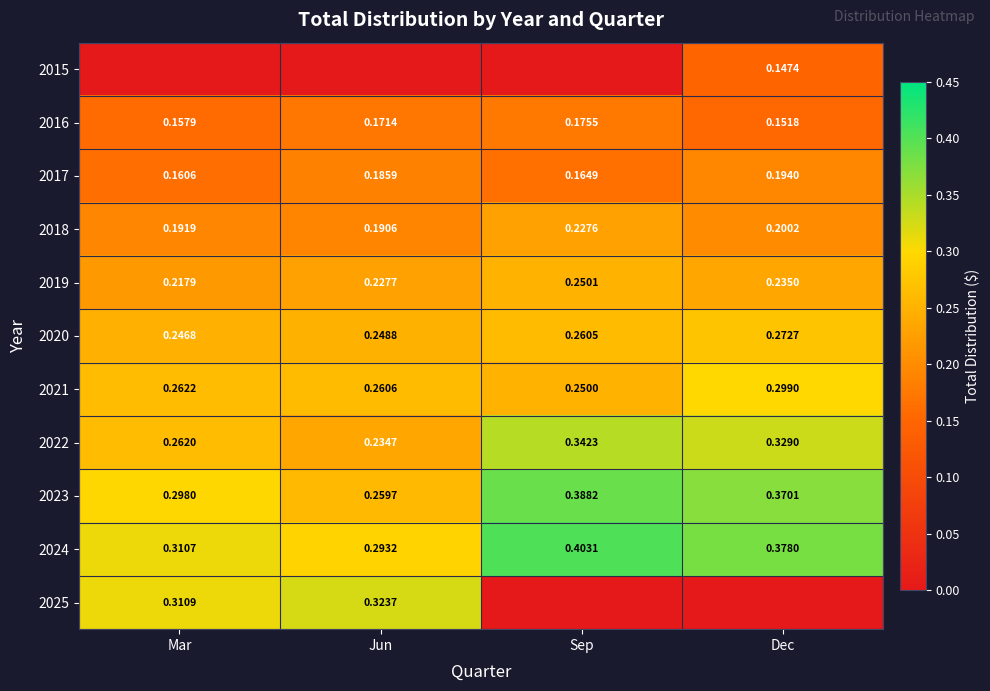

At which label does 2022 reach its peak?

Sep